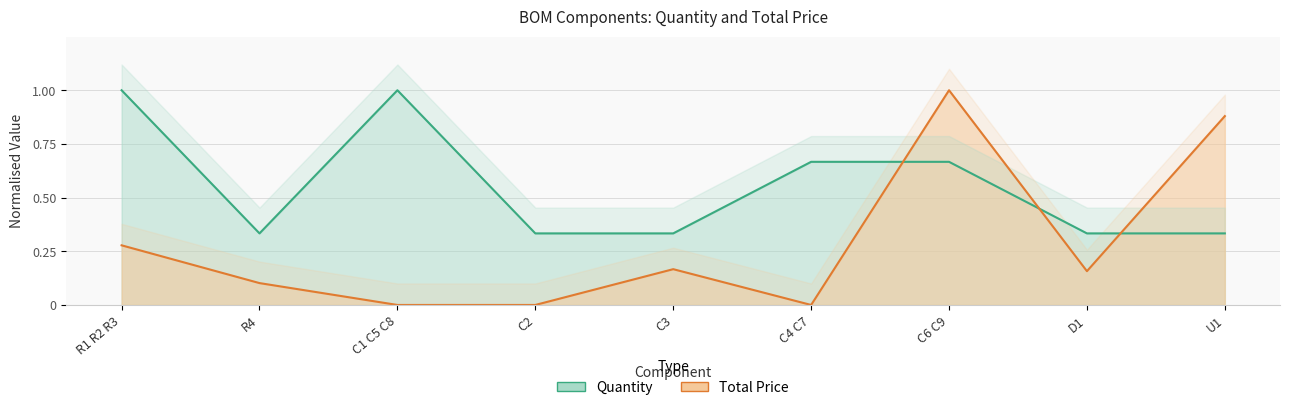

What is the difference between the second highest and minimum values in the Total Price series?

0.9